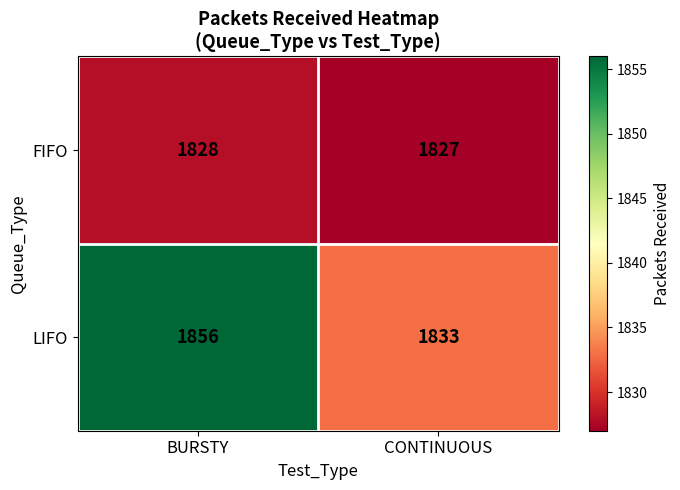

What is the maximum value for LIFO?

1856